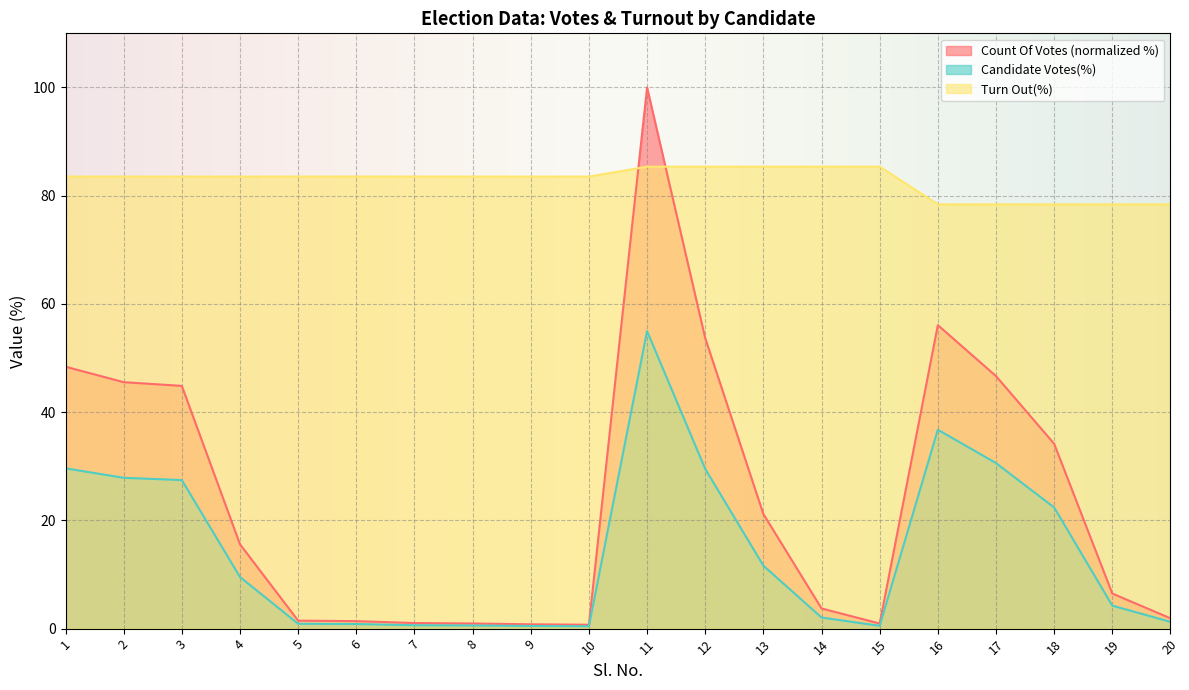

What is the value of the Count Of Votes point at the 4th from the left?

15.6